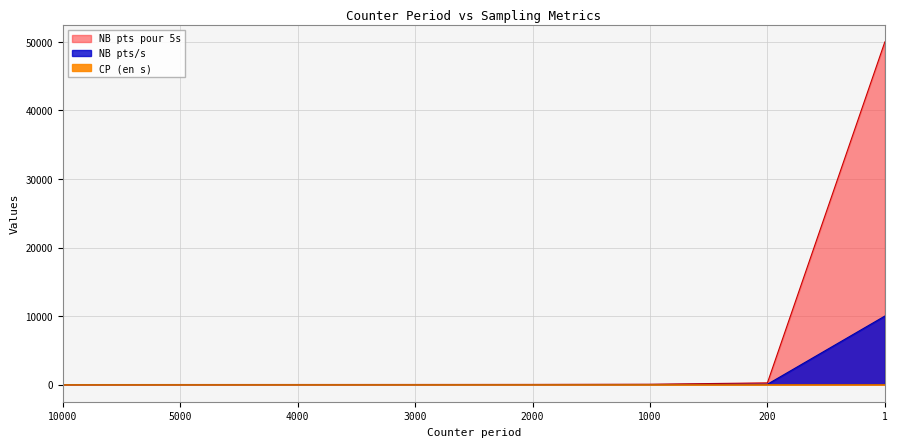

True or false: NB pts pour 5s and CP (en s) cross at least once.

False